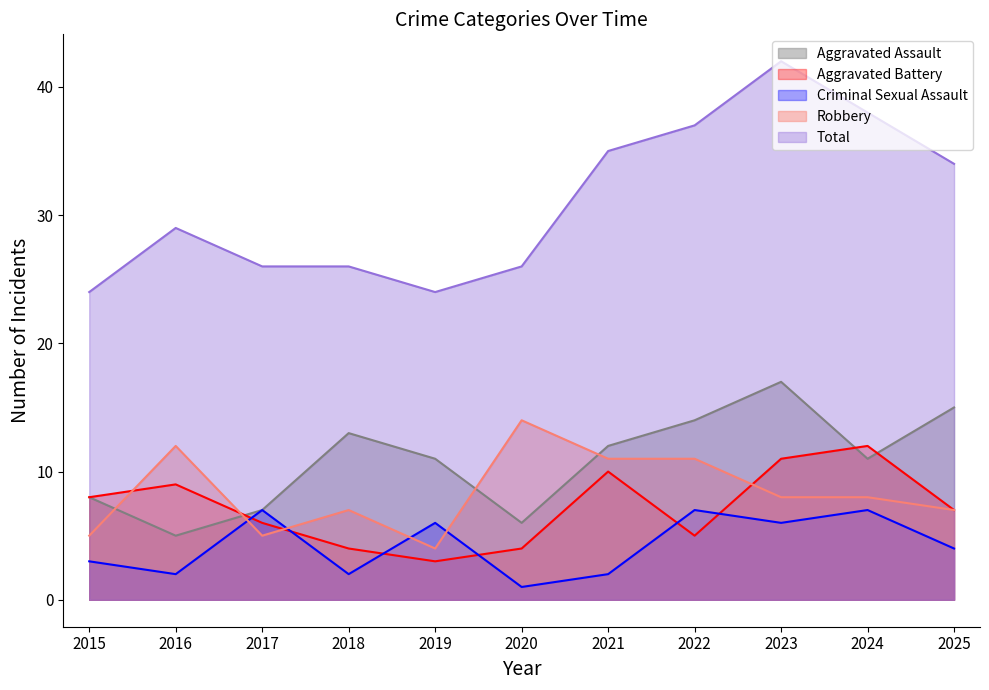

Is it true that Aggravated Assault equals 4 at 2017?

False